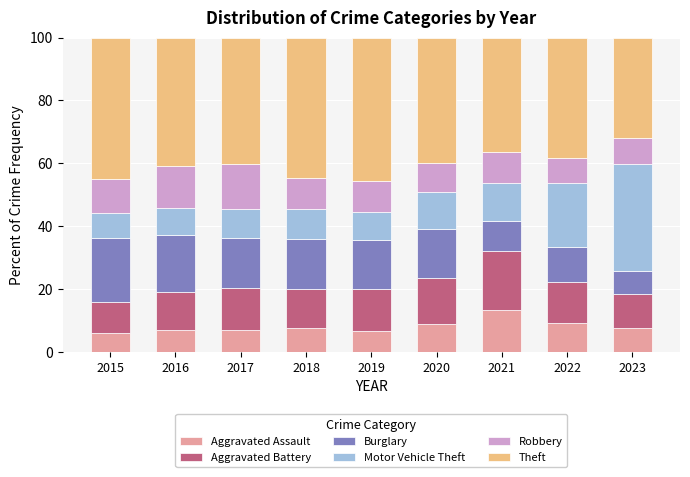

Is it true that Aggravated Assault equals 3.5 at 2020?

False